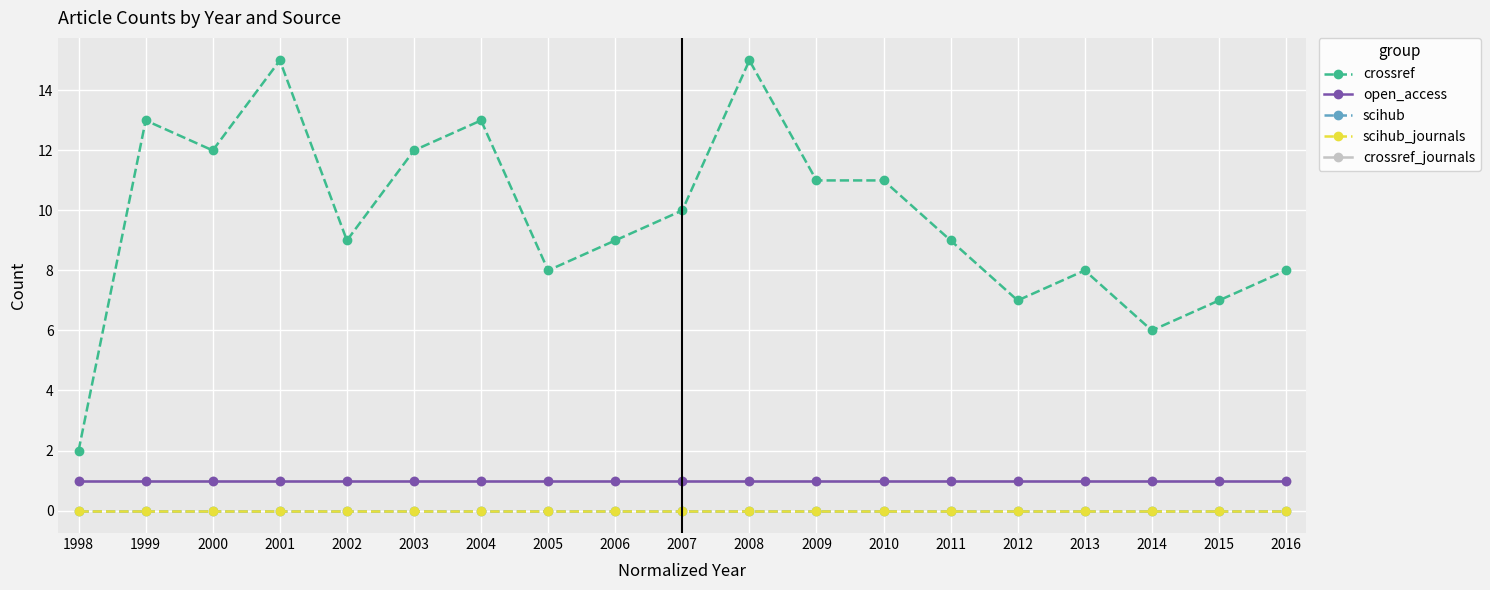

Which series changed the most between 2004 and 2015?

crossref